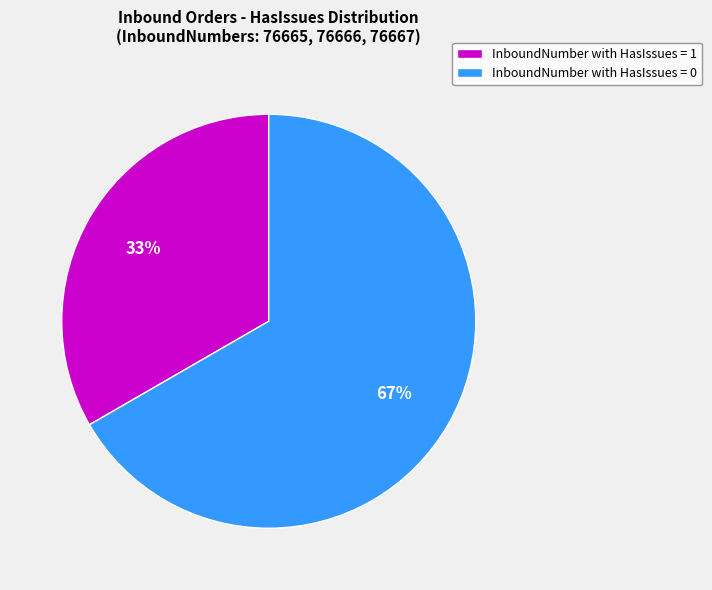

Count the number of slices in the pie.

2